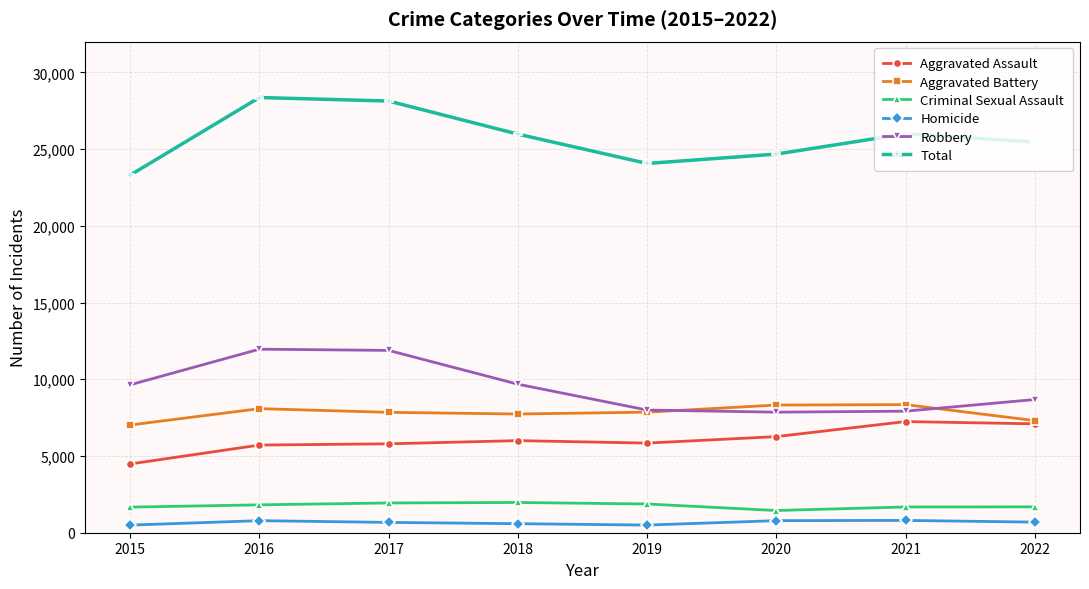

What is the minimum value for Criminal Sexual Assault?

1447